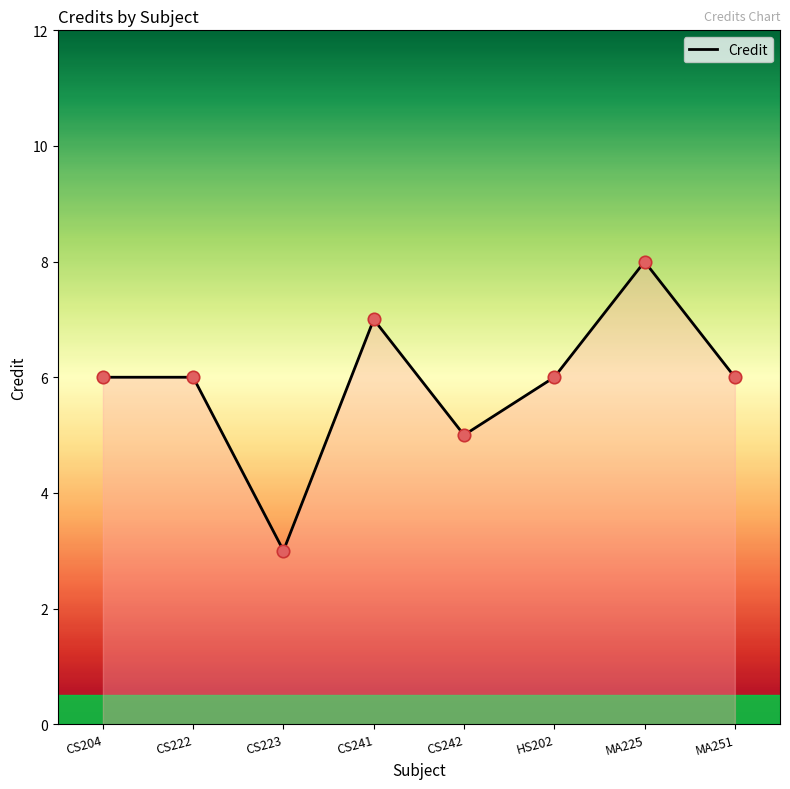

Approximately how many times larger is the value at MA251 compared to CS223?

2.0